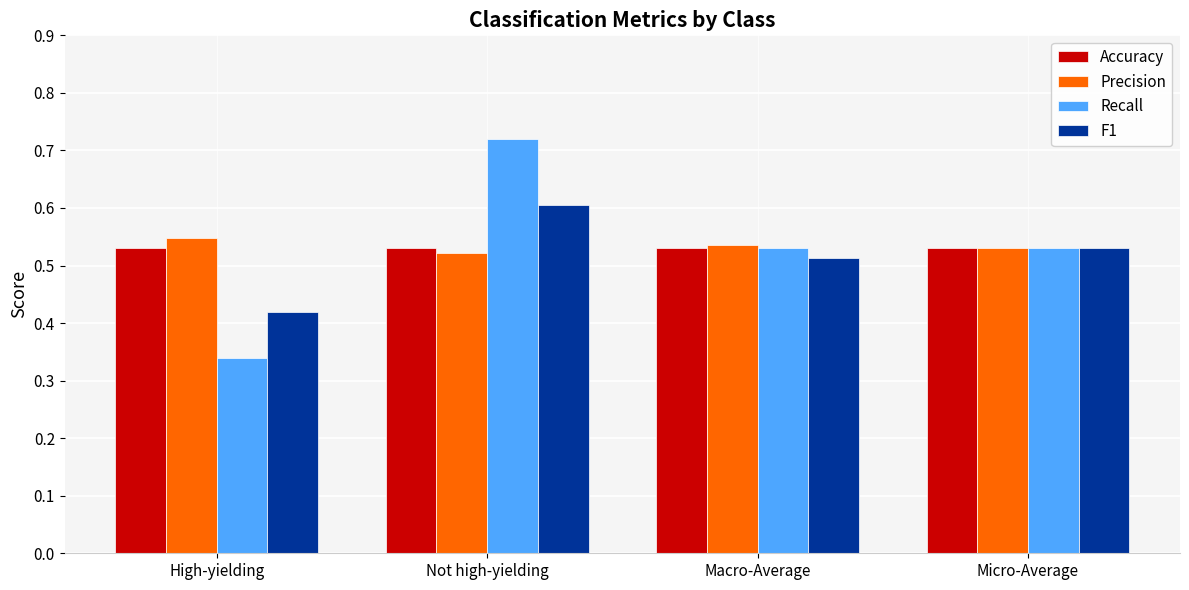

The Precision series shows 0.2 at Micro-Average. True or false?

False